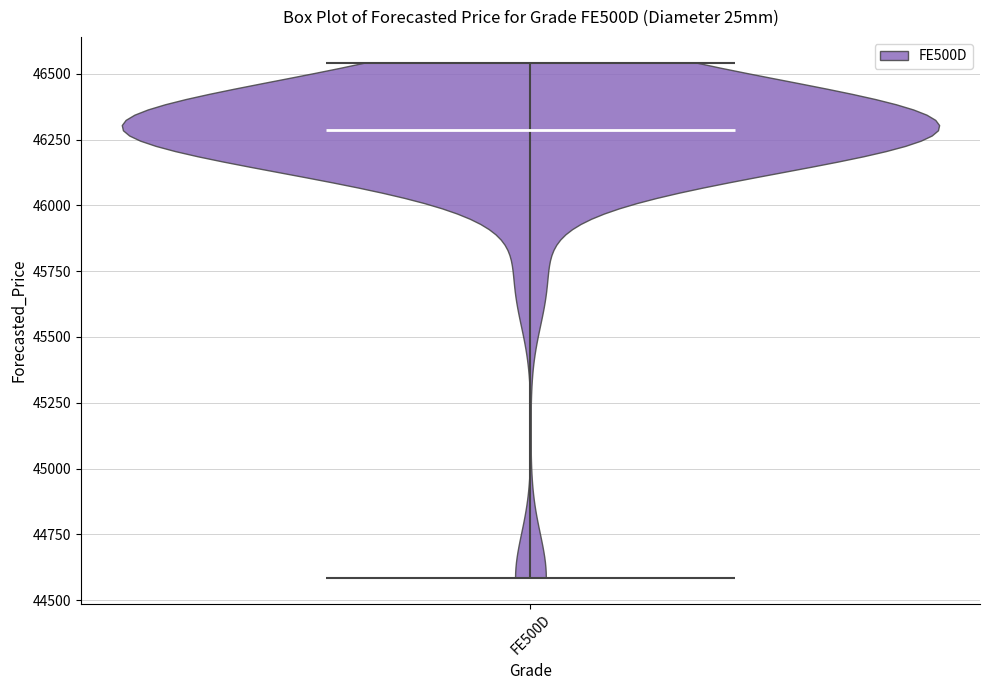

Read this violin plot against the y-axis: where its median line is, and the lowest and highest points the violin reaches. The values are not printed on the chart, so give them approximately, as read against the axis.

median line 46300, lowest point 44600, highest point 46550